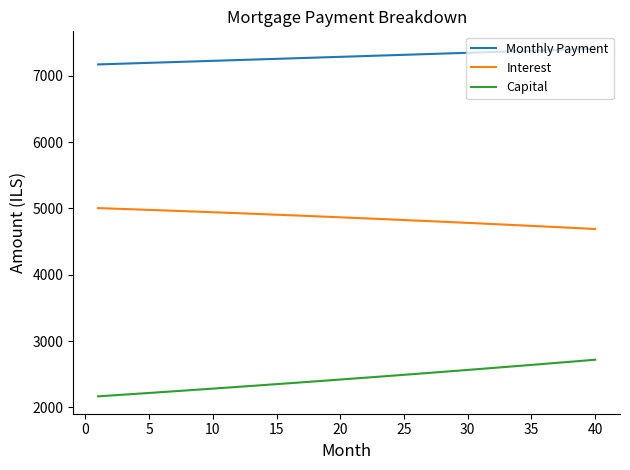

What is the difference between the maximum and minimum values in the Interest series?

315.2